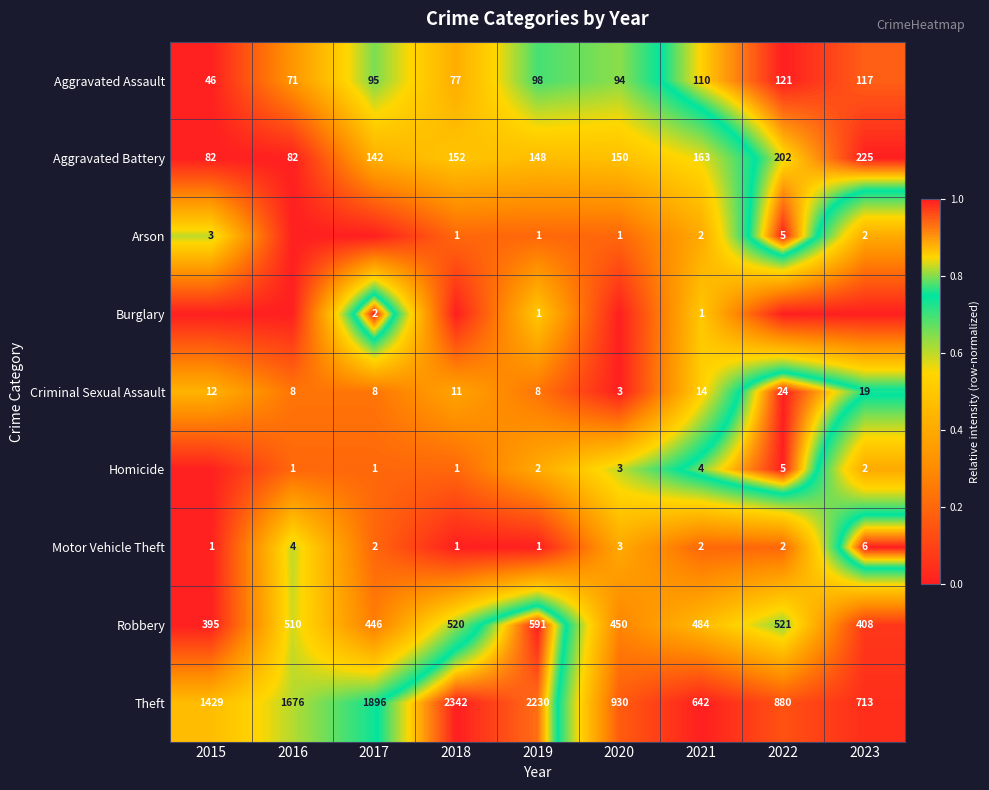

Is the value of Motor Vehicle Theft at 2020 greater than the value of Aggravated Assault at 2021?

No